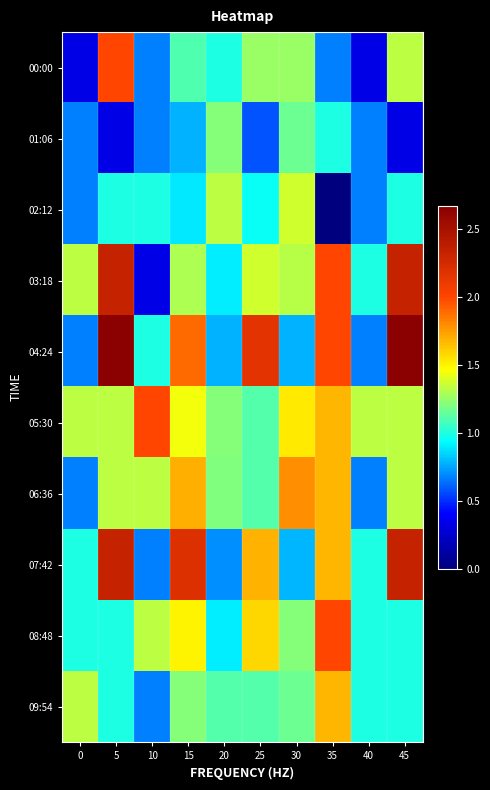

What is the spread (max minus min) of values at 20?

0.6